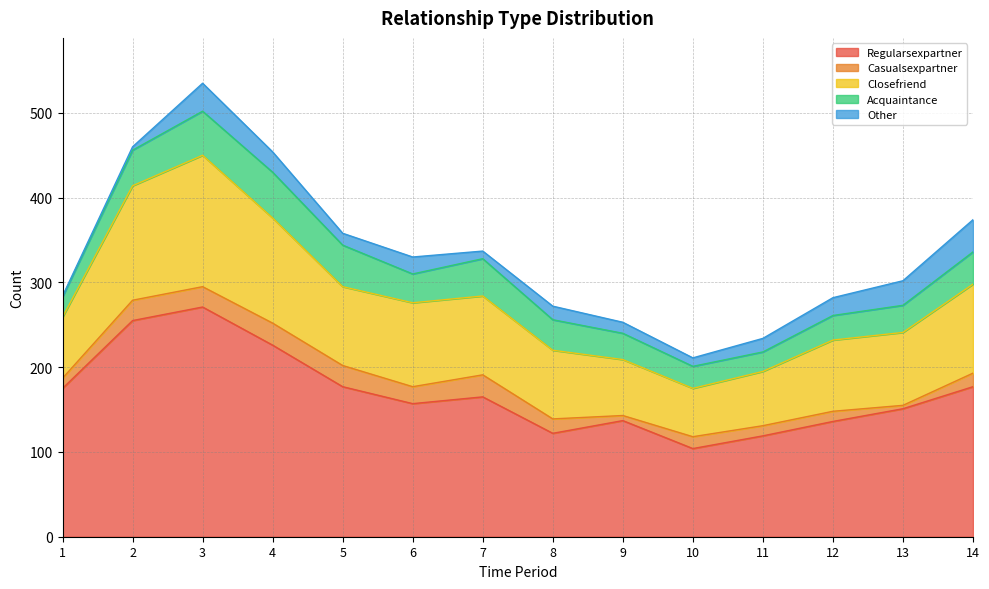

What is the difference between the maximum and minimum values in the Other series?

37